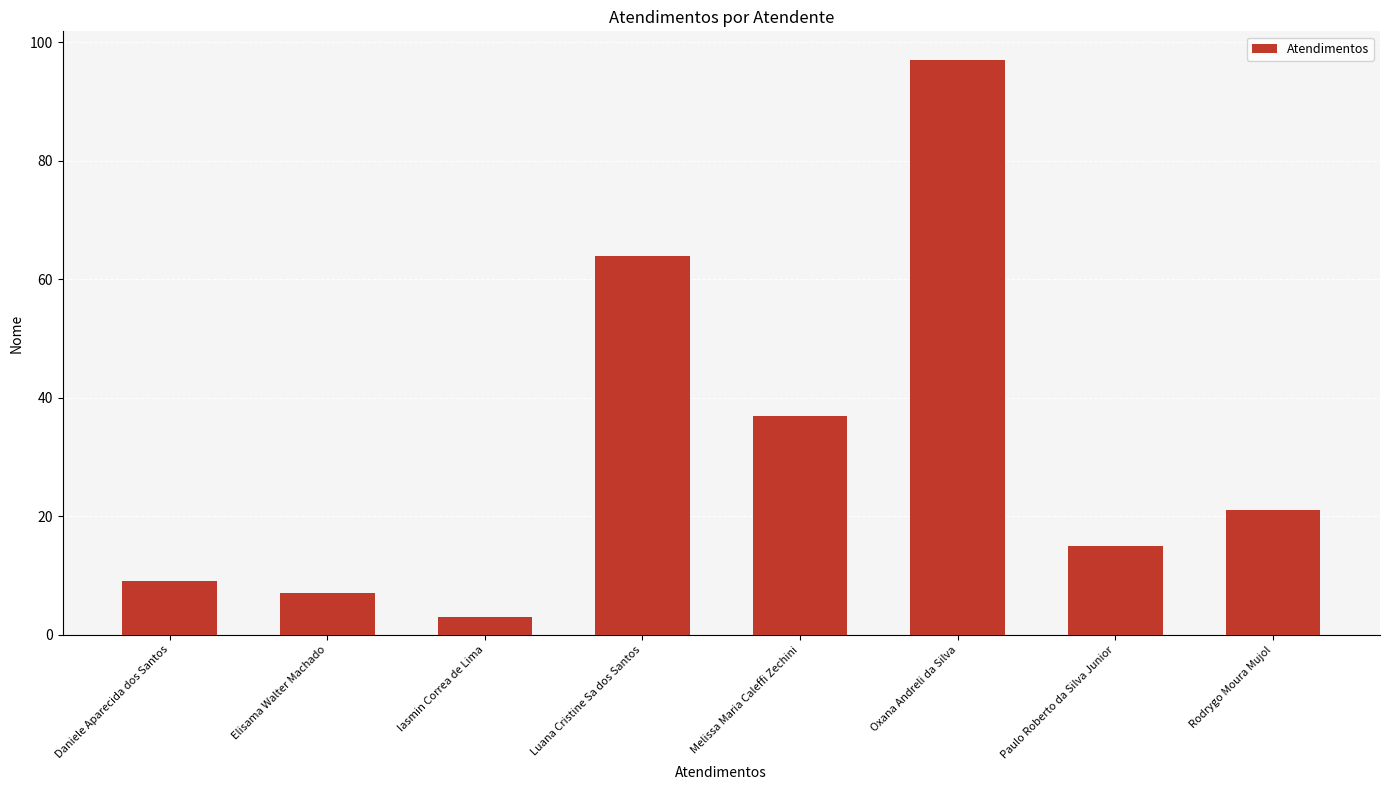

The chart shows a value of 15 at Paulo Roberto da Silva Junior. True or false?

True